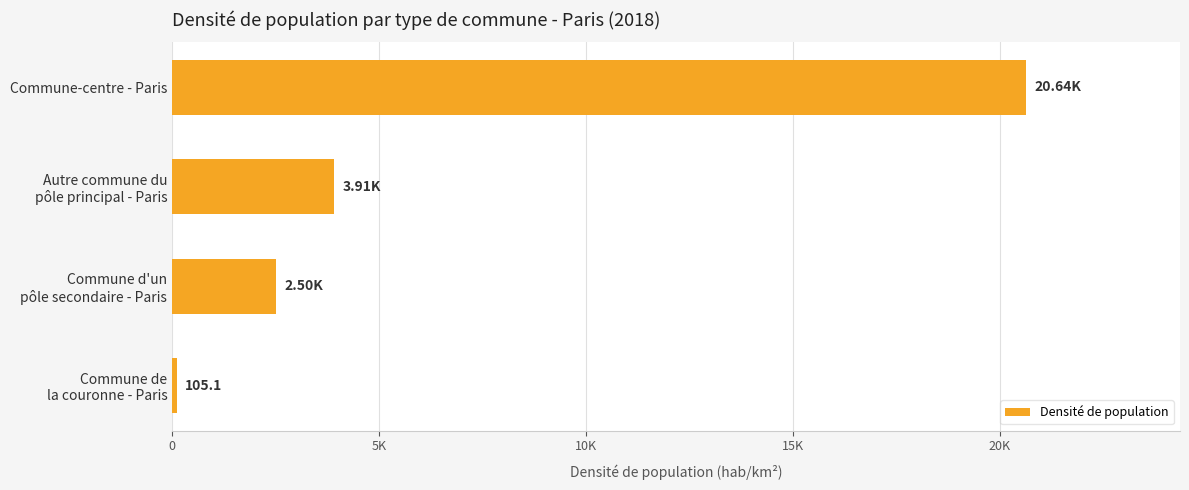

List the labels in order of value, largest first.

Commune-centre - Paris, Autre commune du
pôle principal - Paris, Commune d'un
pôle secondaire - Paris, Commune de
la couronne - Paris